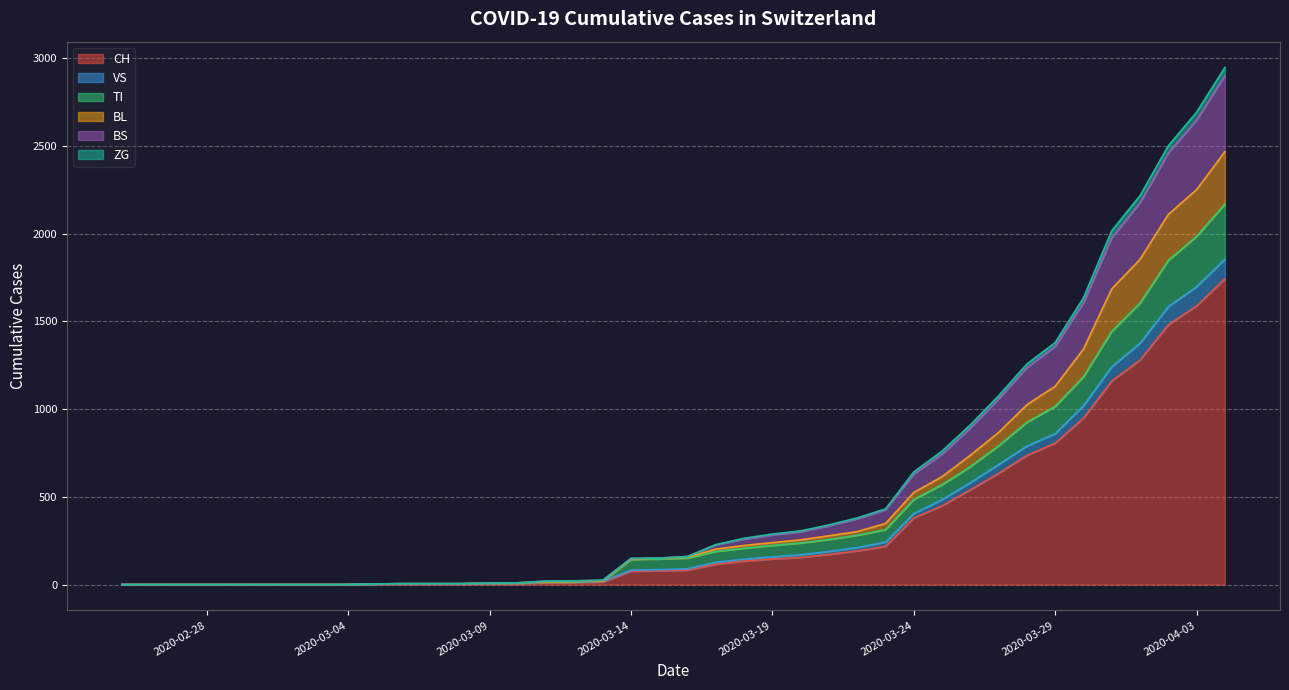

The value of BL at 2020-03-19 is 99. True or false?

False